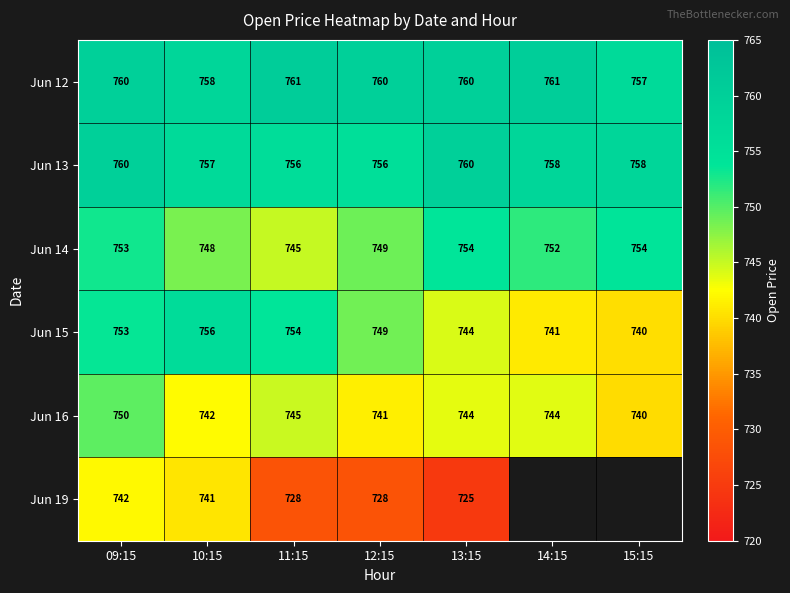

Is the value of Jun 16 at 10:15 greater than the value of Jun 12 at 14:15?

No